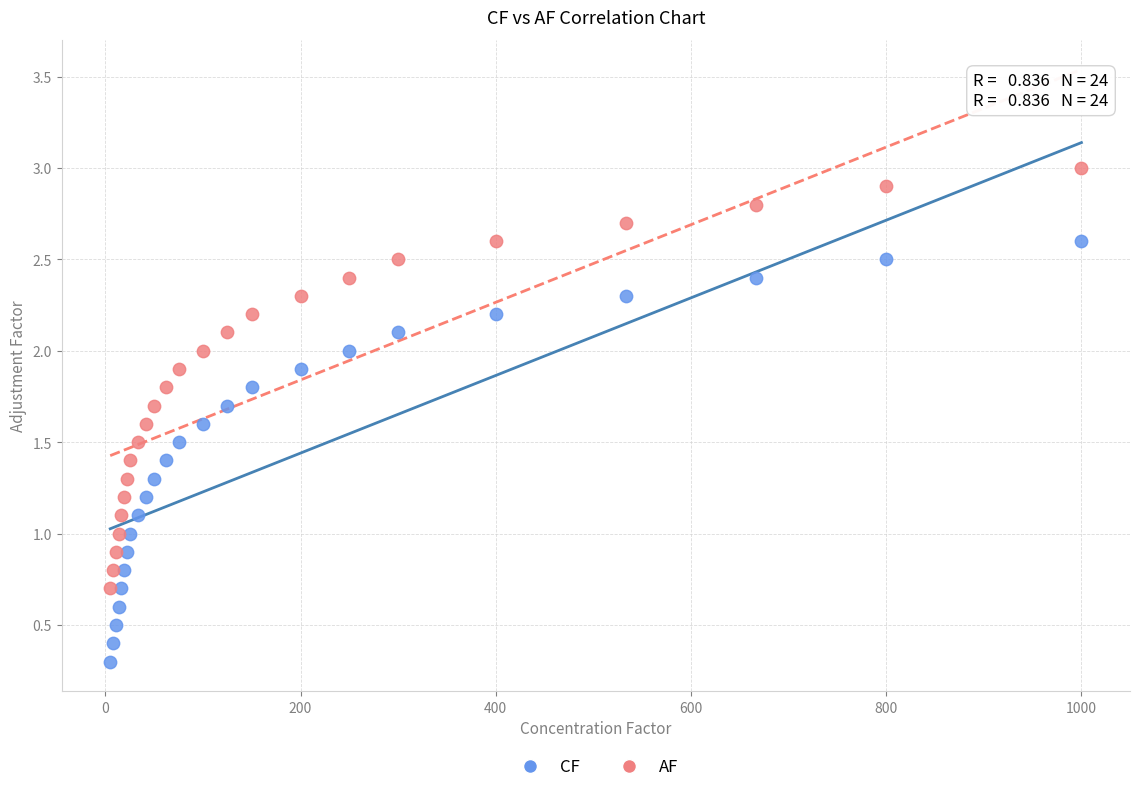

What are all the series names shown in the legend?

CF, AF